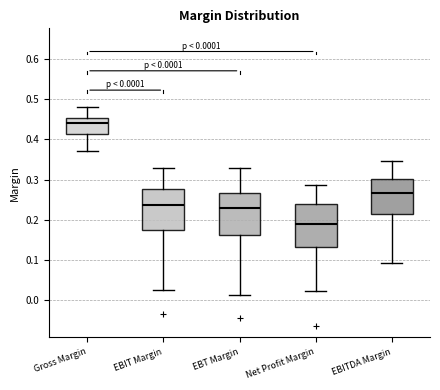

Which box's median line is the lowest?

Net Profit Margin